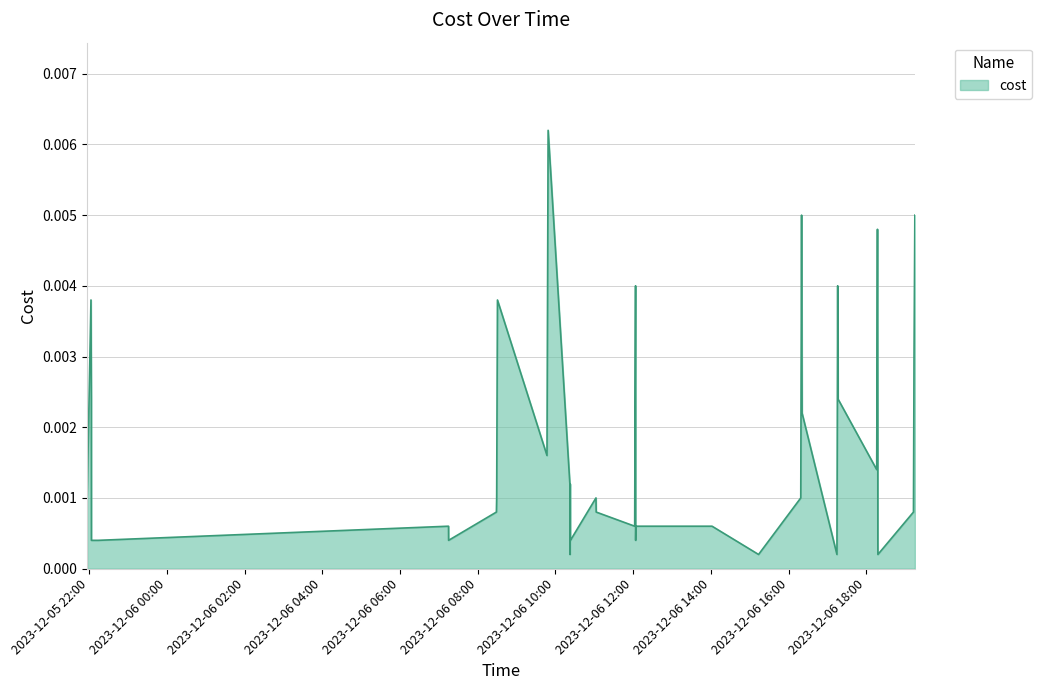

Is this an area chart (filled region under the line)?

Yes